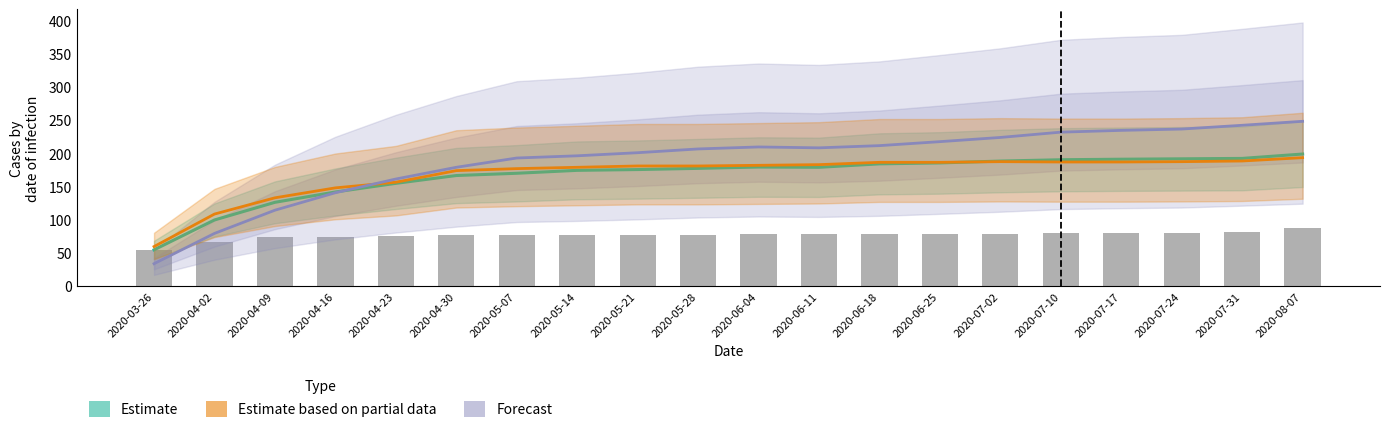

Between 2020-05-28 and 2020-06-18, which series saw the biggest shift?

Estimate